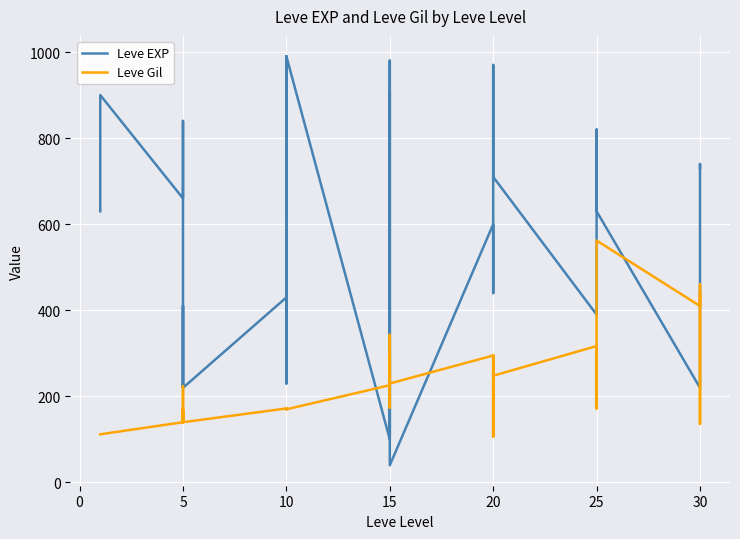

Where do Leve Gil and Leve EXP first cross each other?

10 and 15